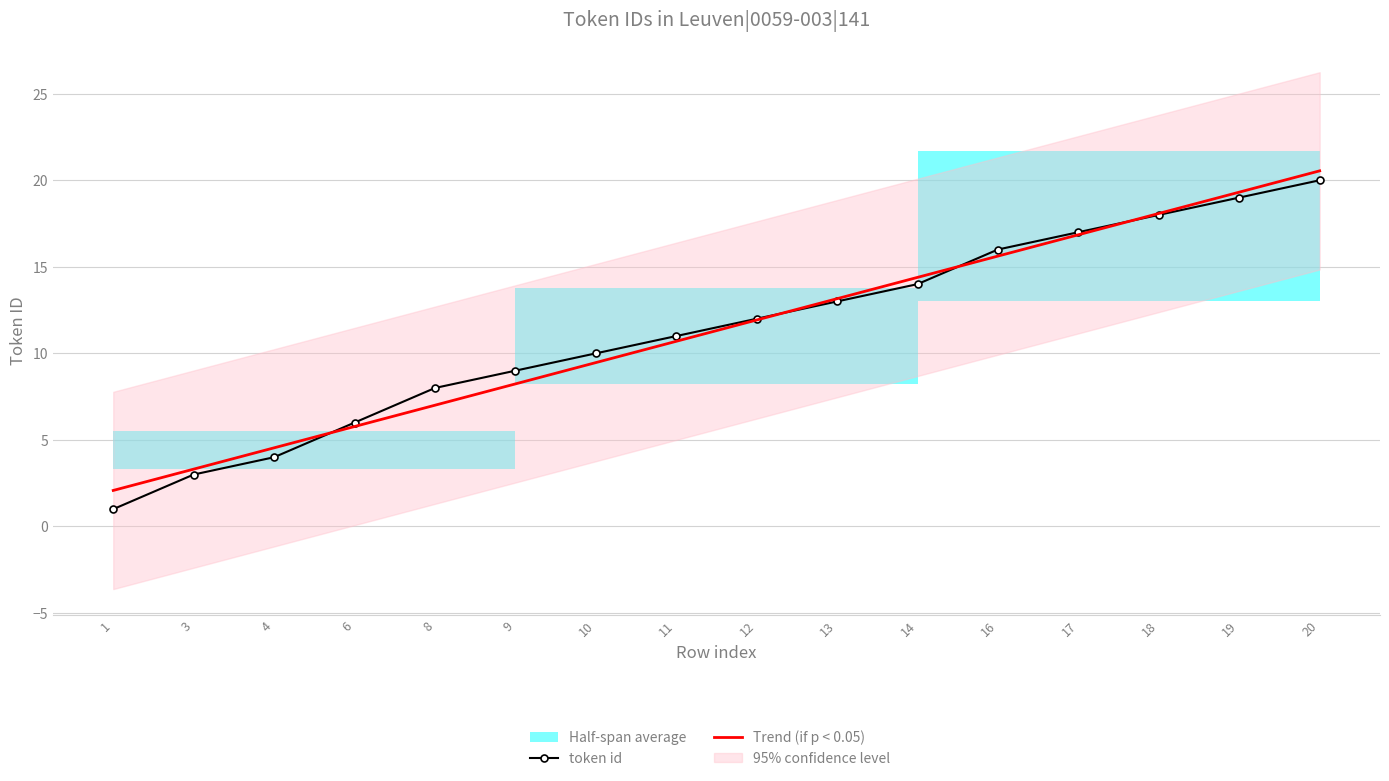

True or false: Trend (if p < 0.05) and token id cross at least once.

True